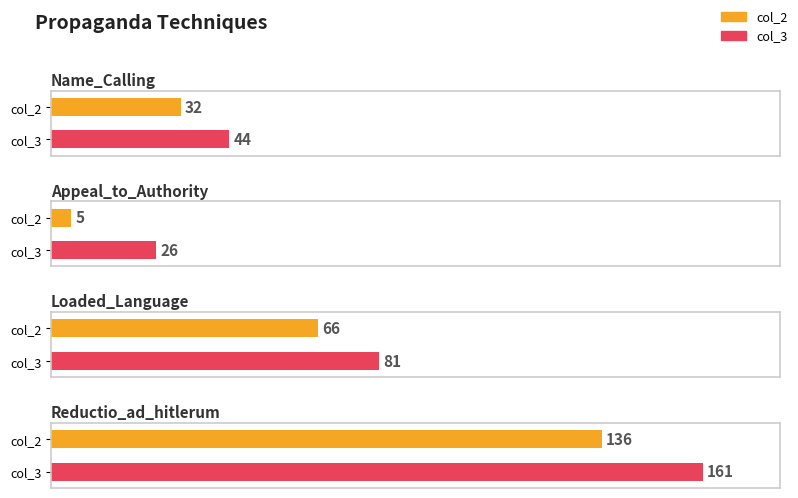

Which series has the largest range (max minus min)?

col_3